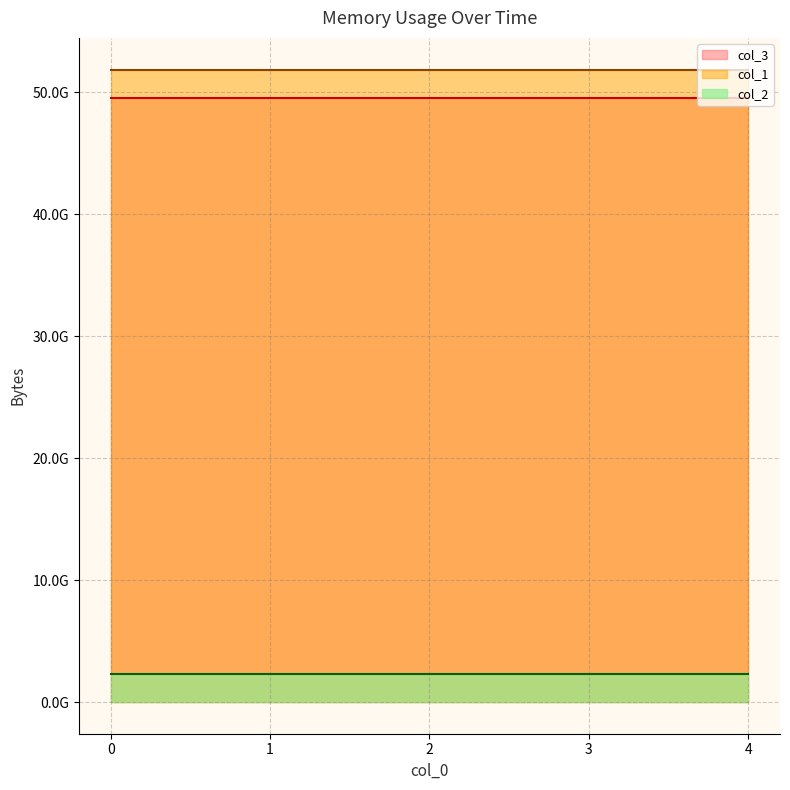

List the labels in order of col_1 value, largest first.

0, 1, 2, 3, 4